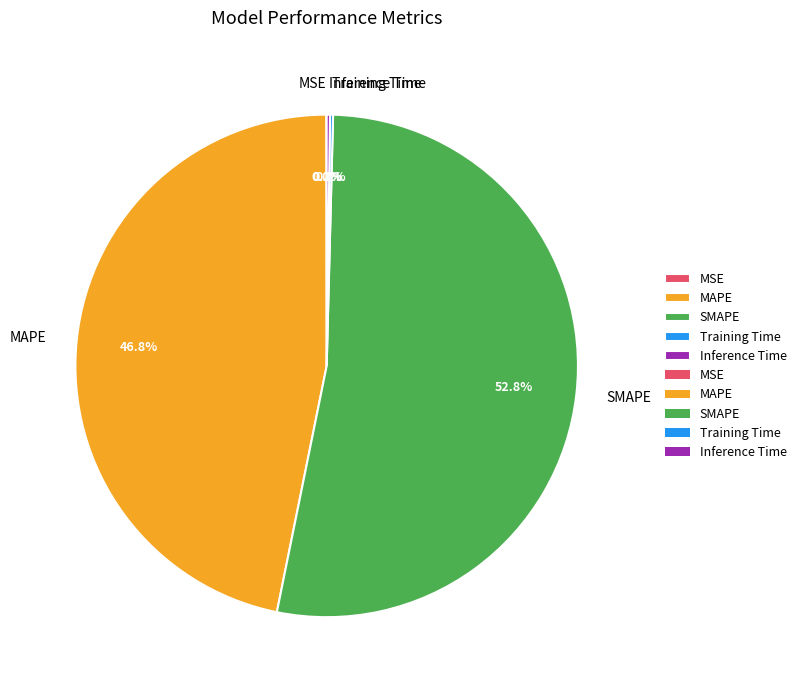

Which slice is the largest?

SMAPE